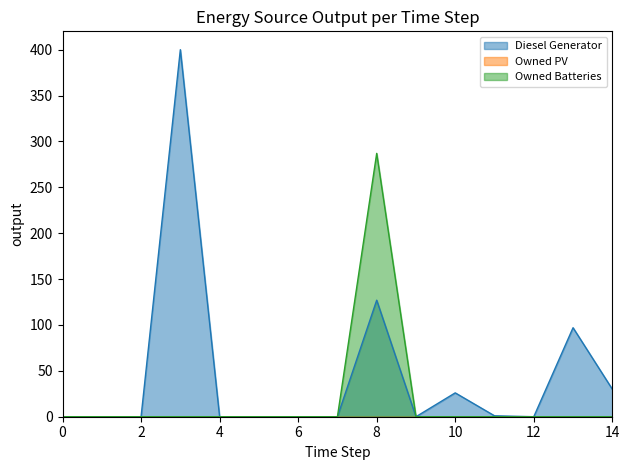

What is the greatest value displayed?

400